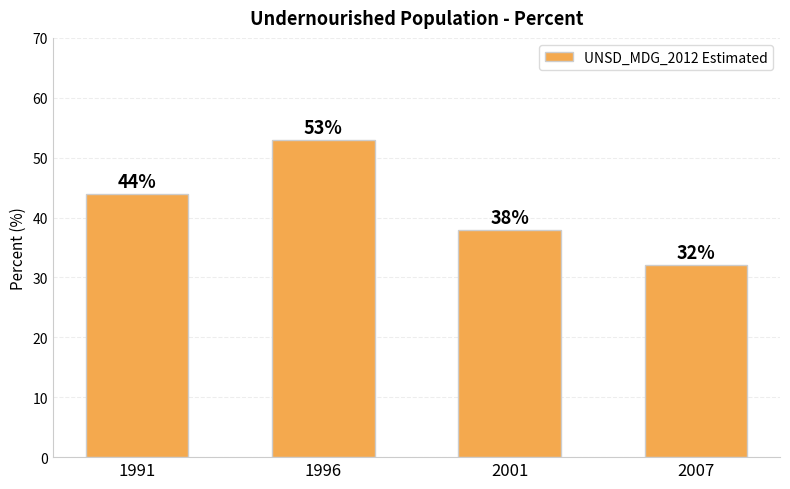

What is the sum of the values at 2007 and 2001?

70